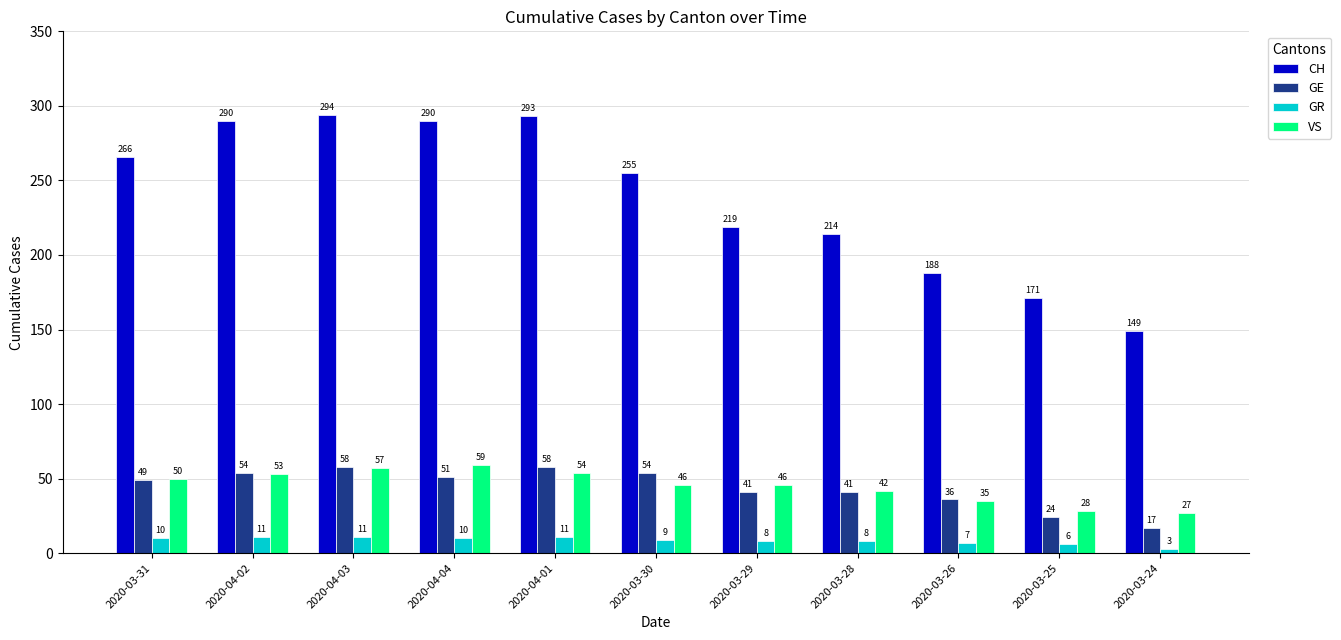

At which label does GR reach its minimum?

2020-03-24